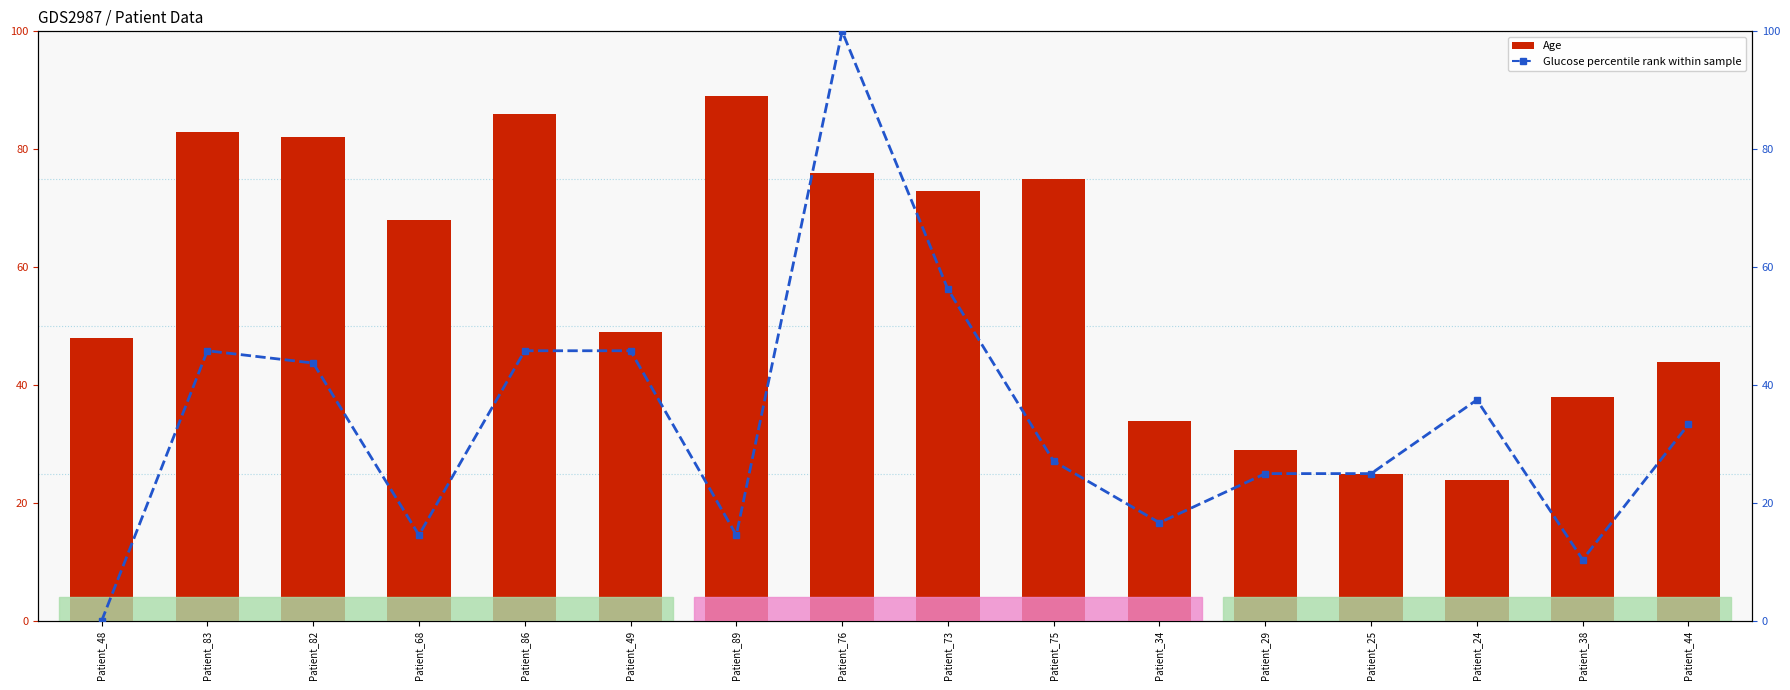

Rank the categories by Age value from highest to lowest.

Patient_89, Patient_86, Patient_83, Patient_82, Patient_76, Patient_75, Patient_73, Patient_68, Patient_49, Patient_48, Patient_44, Patient_38, Patient_34, Patient_29, Patient_25, Patient_24